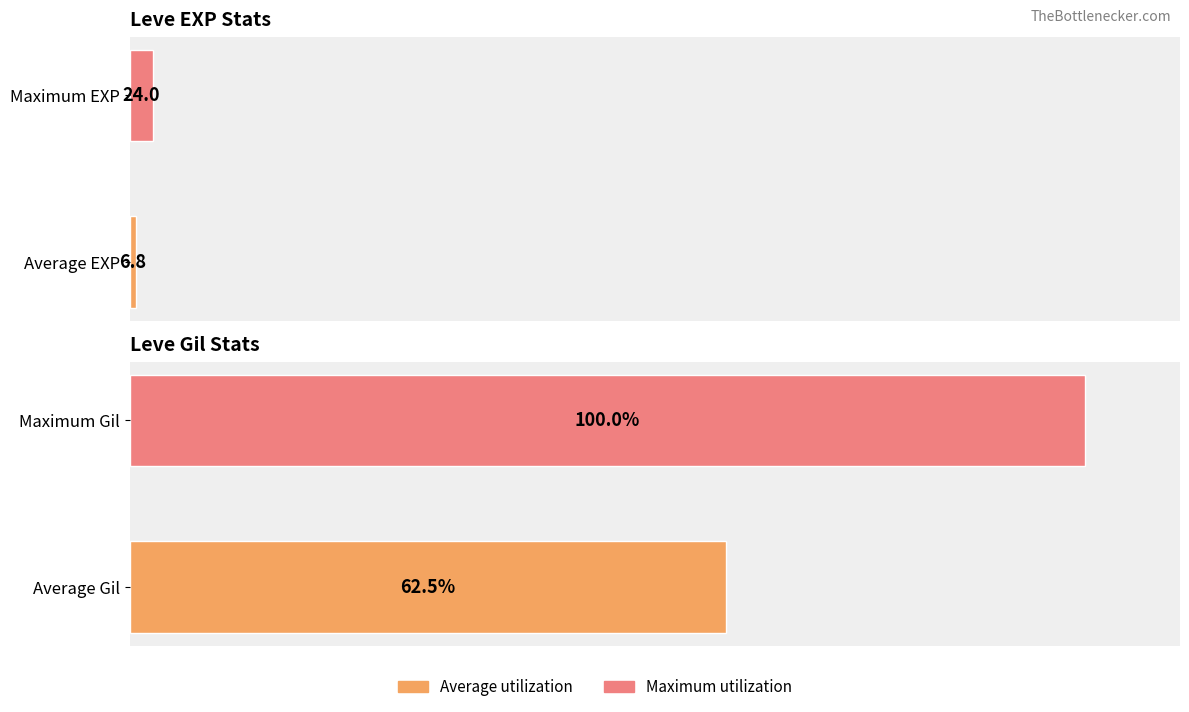

Rank the series by their average value, from lowest to highest.

Leve EXP, Leve Gil